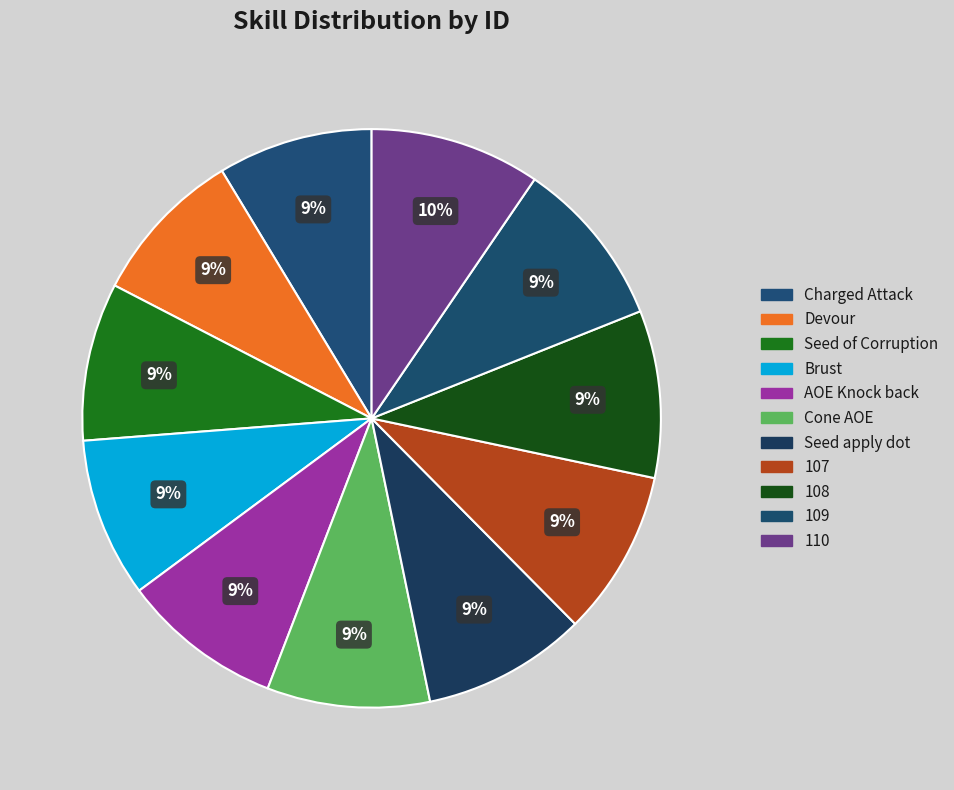

What percentage is the AOE Knock back slice, to the nearest percent?

9%